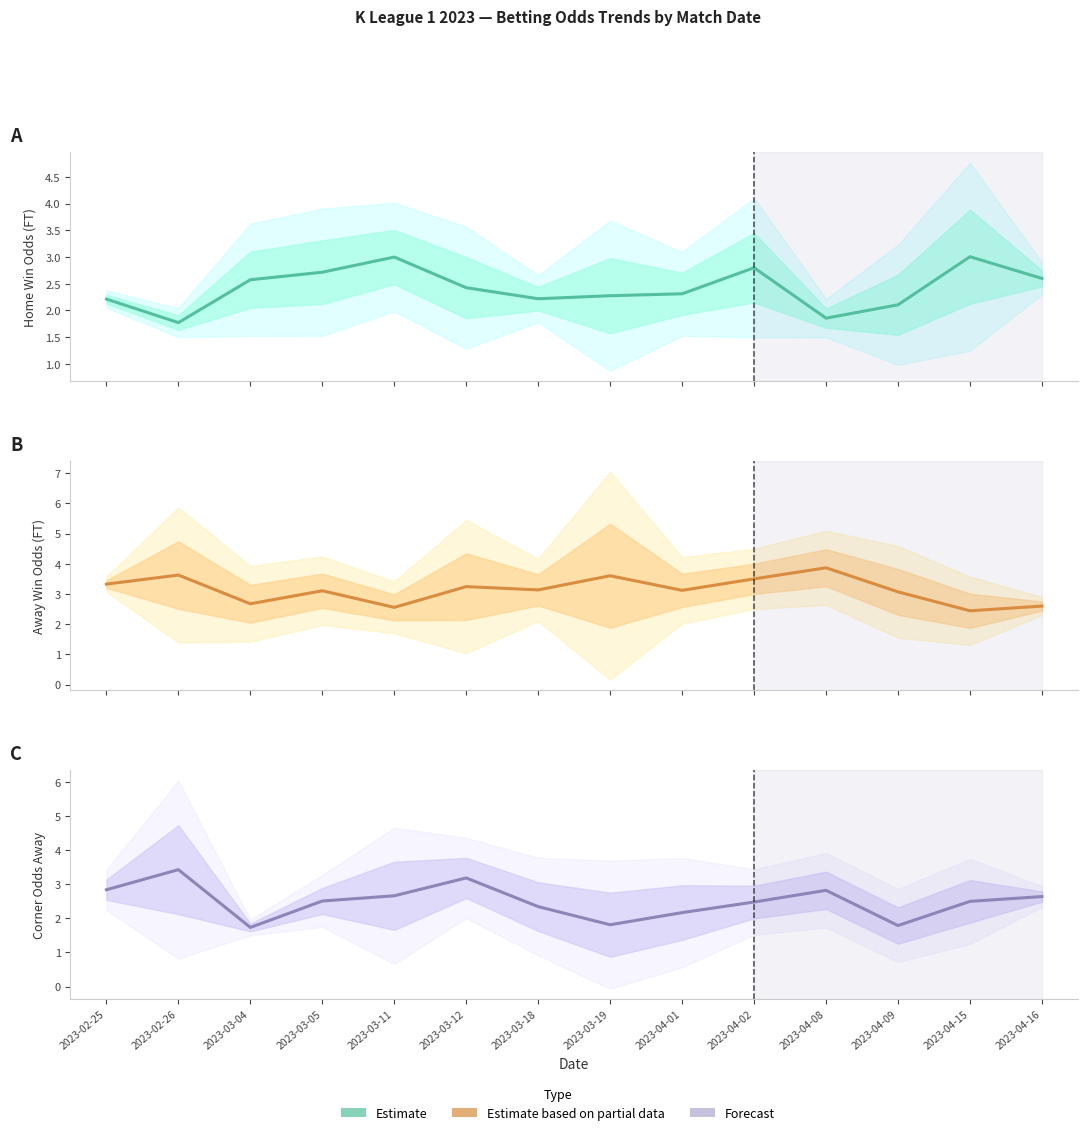

Reading right to left, extract all data points from this chart.

Odd H FT: 2.6	3.0	2.1	1.9	2.8	2.3	2.3	2.2	2.4	3.0	2.7	2.6	1.8	2.2
Odd A FT: 2.6	2.4	3.1	3.9	3.5	3.1	3.6	3.1	3.2	2.6	3.1	2.7	3.6	3.3
Odd Corners A: 2.6	2.5	1.8	2.8	2.5	2.2	1.8	2.3	3.2	2.7	2.5	1.7	3.4	2.8